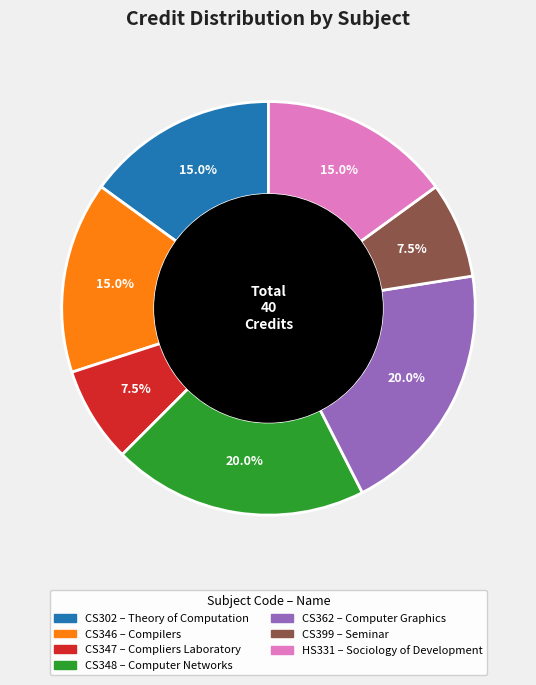

Approximately how many times larger is the value at CS302 compared to CS347?

2.0